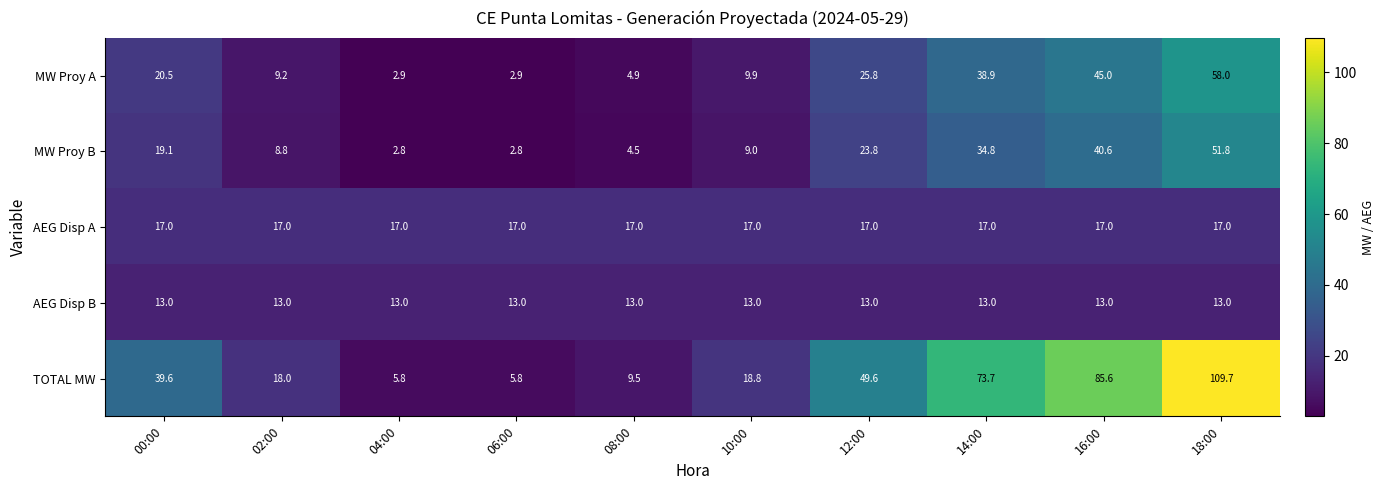

The value of TOTAL MW at 02:00 is 18.0. True or false?

True